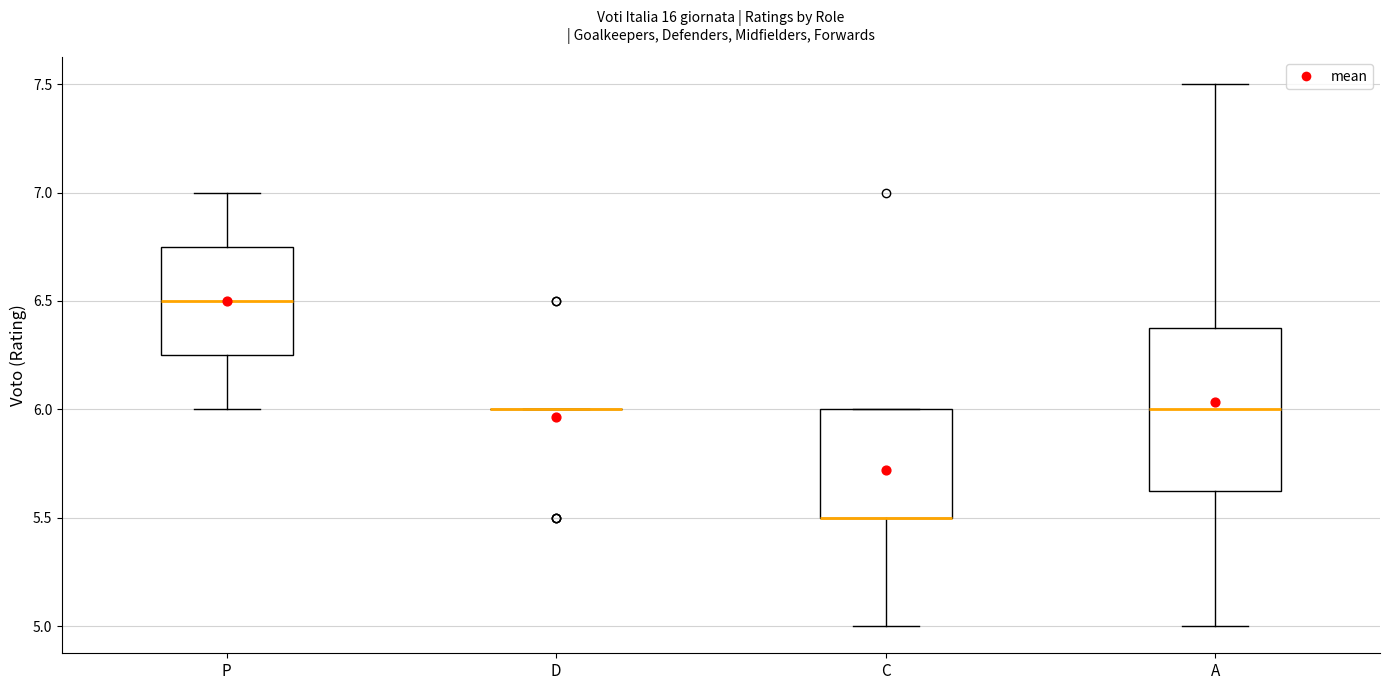

Where is the lower edge of the box for C on the y-axis? The values are not printed on the chart, so give them approximately, as read against the axis.

5.50